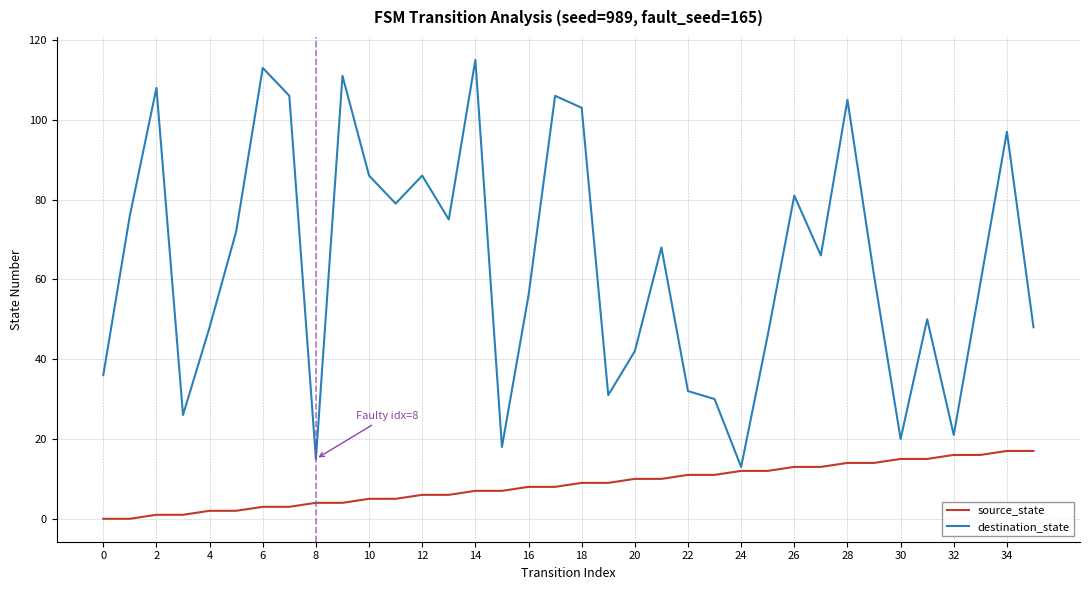

Which series has the largest total across all categories?

destination_state